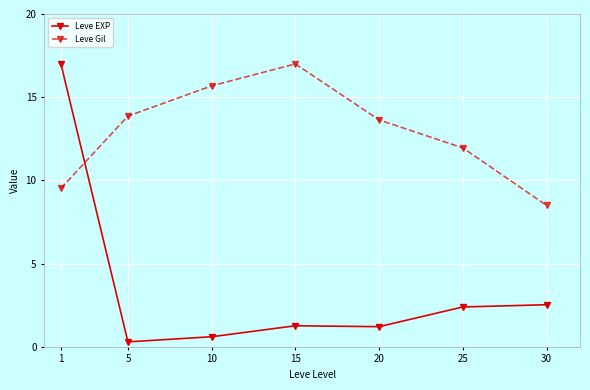

Between which two adjacent categories do Leve Gil and Leve EXP first intersect?

1 and 5